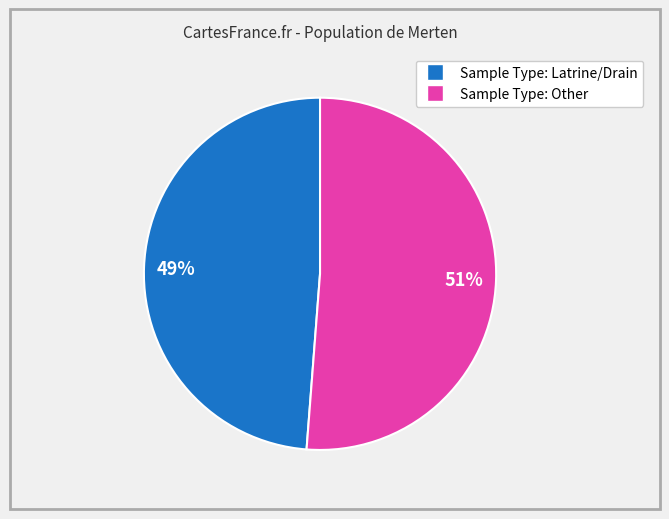

To the nearest percent, what is the average slice percentage?

50%